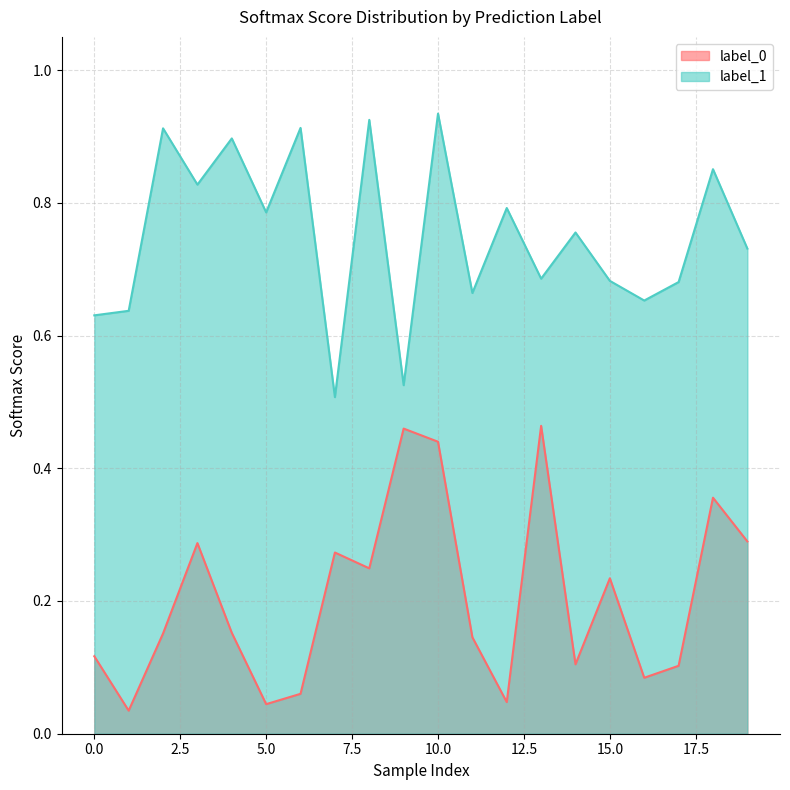

Reading left to right, what are all the values shown in this chart?

label_0_scores: 0.1	0.0	0.2	0.3	0.2	0.0	0.1	0.3	0.2	0.5	0.4	0.1	0.0	0.5	0.1	0.2	0.1	0.1	0.4	0.3
label_1_scores: 0.6	0.6	0.9	0.8	0.9	0.8	0.9	0.5	0.9	0.5	0.9	0.7	0.8	0.7	0.8	0.7	0.7	0.7	0.9	0.7